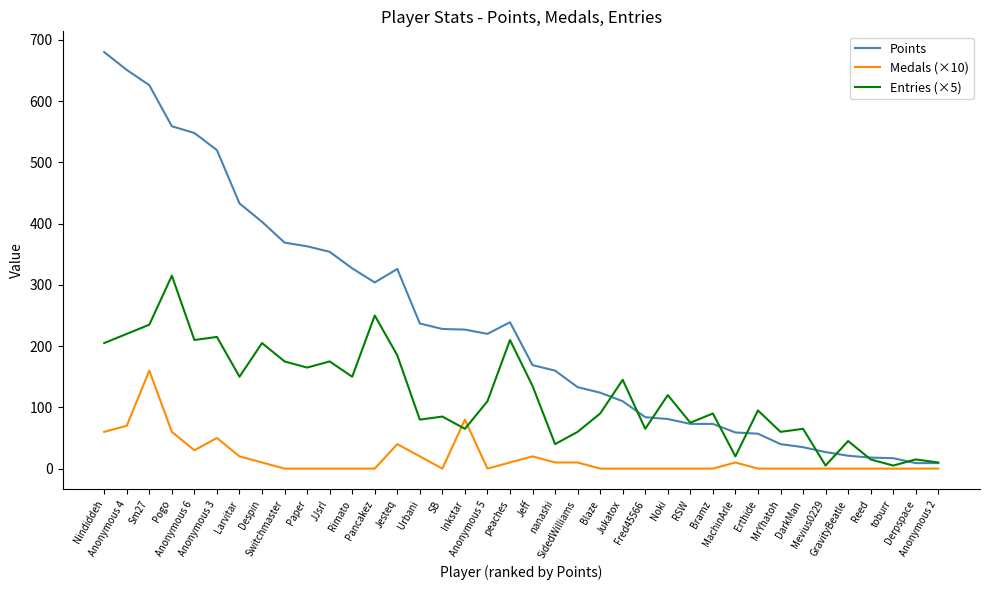

Where do Entries (×5) and Medals (×10) first cross each other?

SB and Inkstar